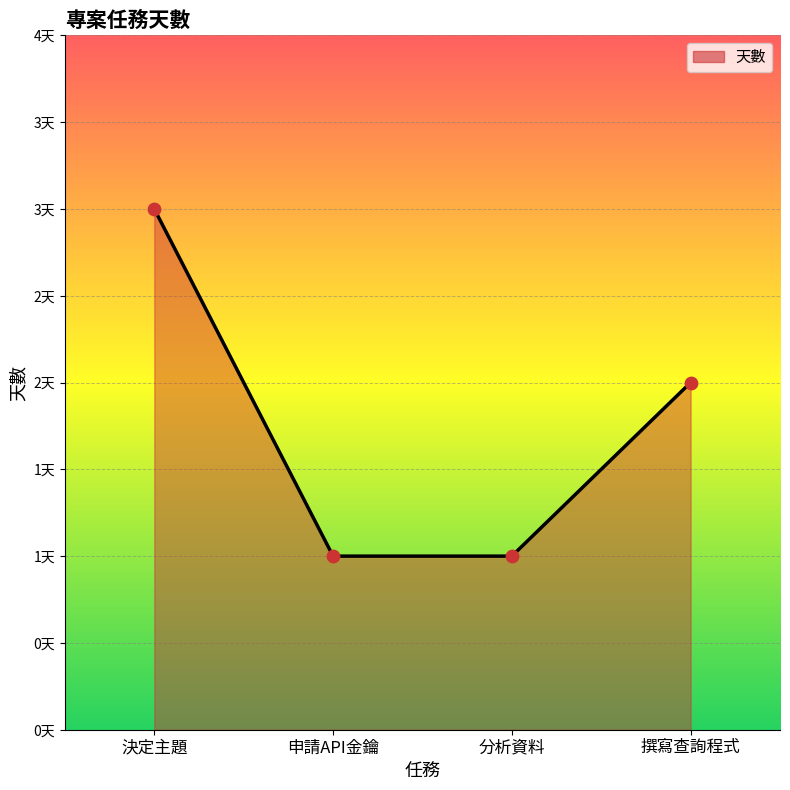

What is the ratio of the value at 決定主題 to the value at 申請API金鑰?

3.0